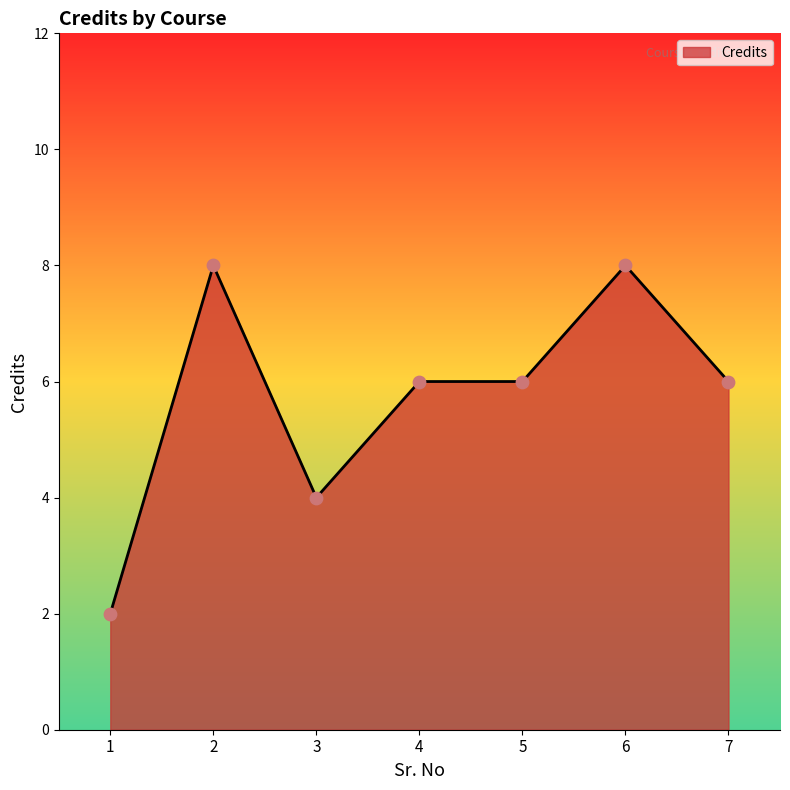

Which has a higher value, 2 or 3?

2